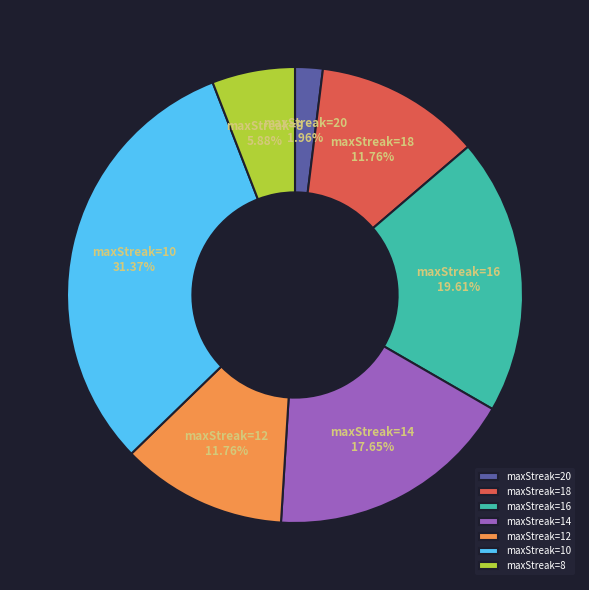

What is the largest slice in the pie chart?

maxStreak=10